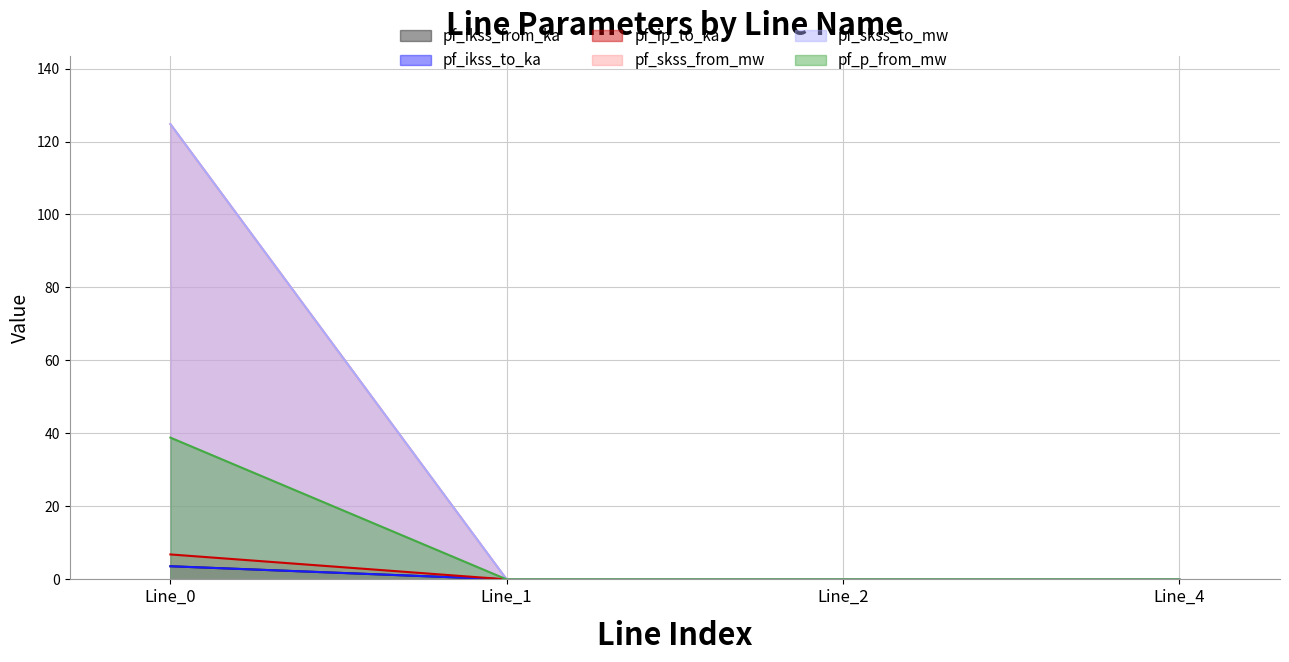

Does the chart have visible grid lines?

Yes